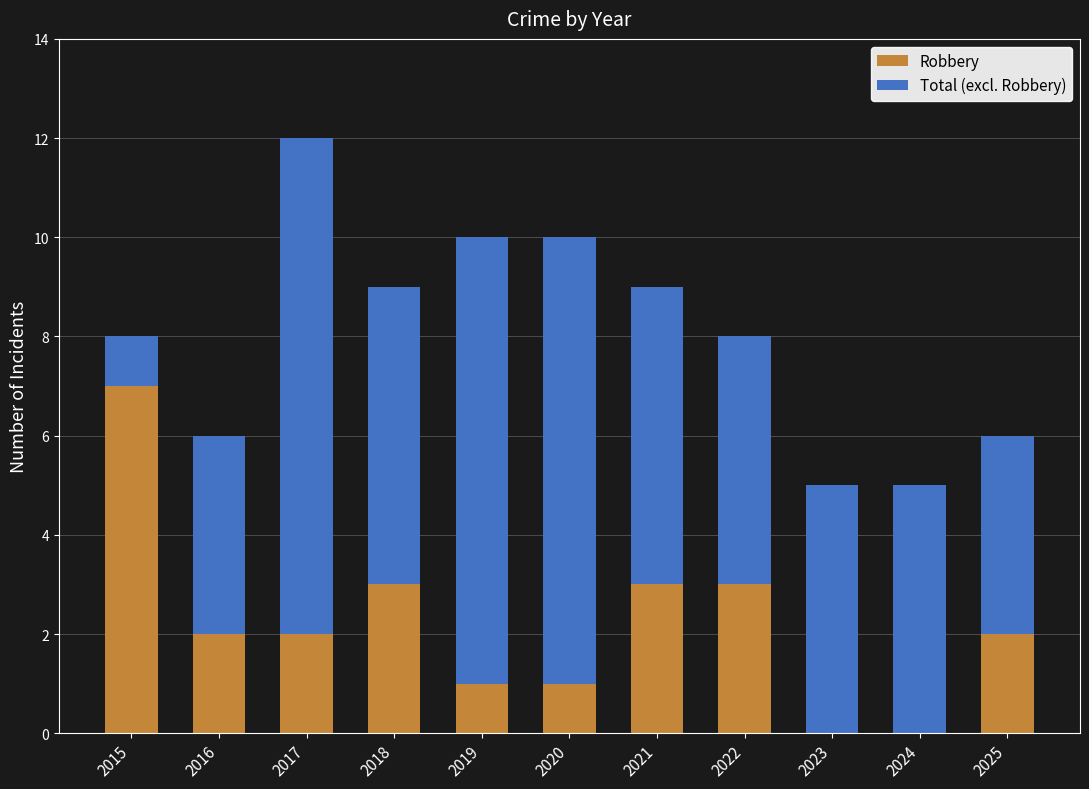

Which category has the highest value in the Robbery series?

2015